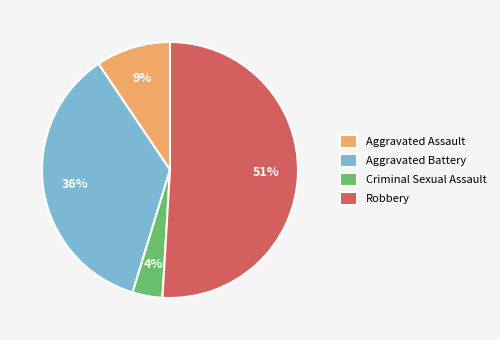

To the nearest percent, what percentage of the pie is Aggravated Battery?

36%